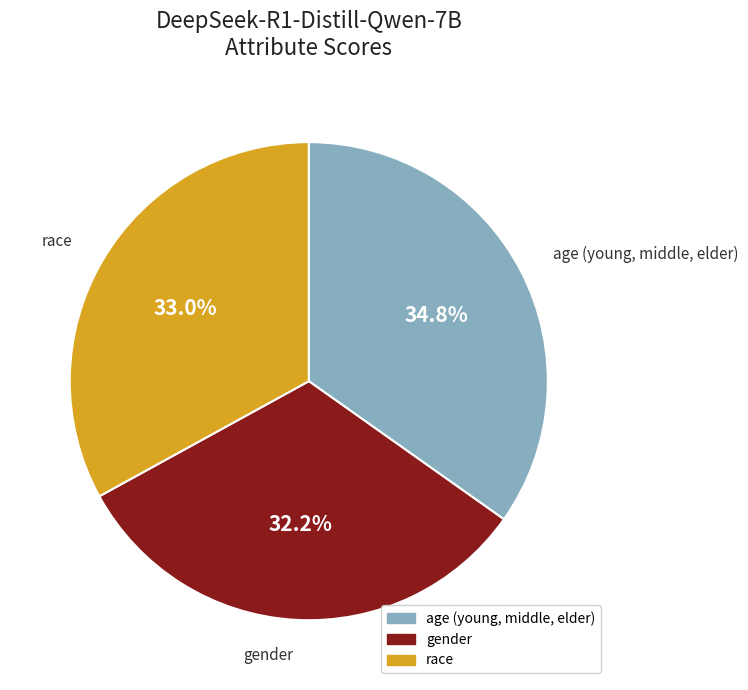

To the nearest percent, what is the combined percentage of gender and race?

65%